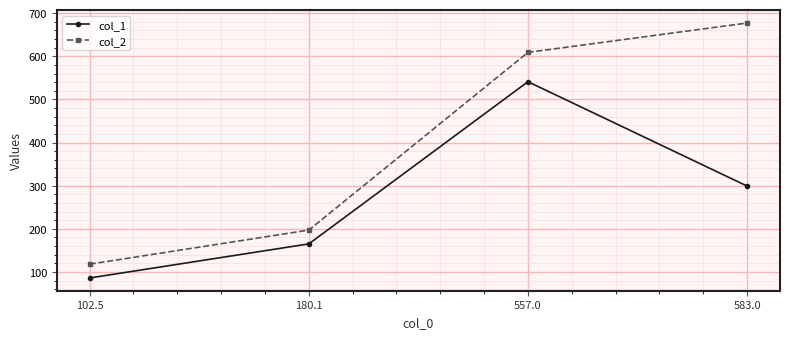

The col_1 series shows 299 at 583.0. True or false?

True